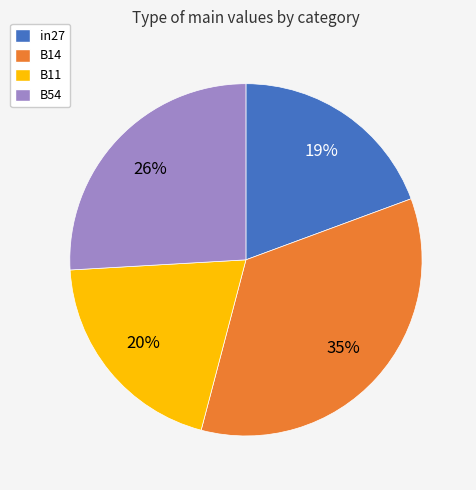

How many slices are in this pie chart?

4